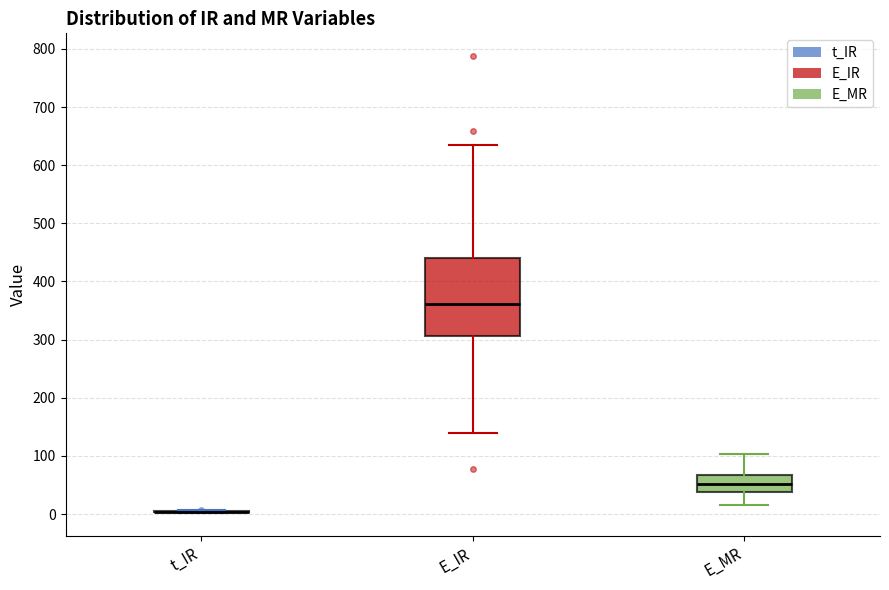

Which box is the tallest, from its lower edge to its upper edge?

E_IR